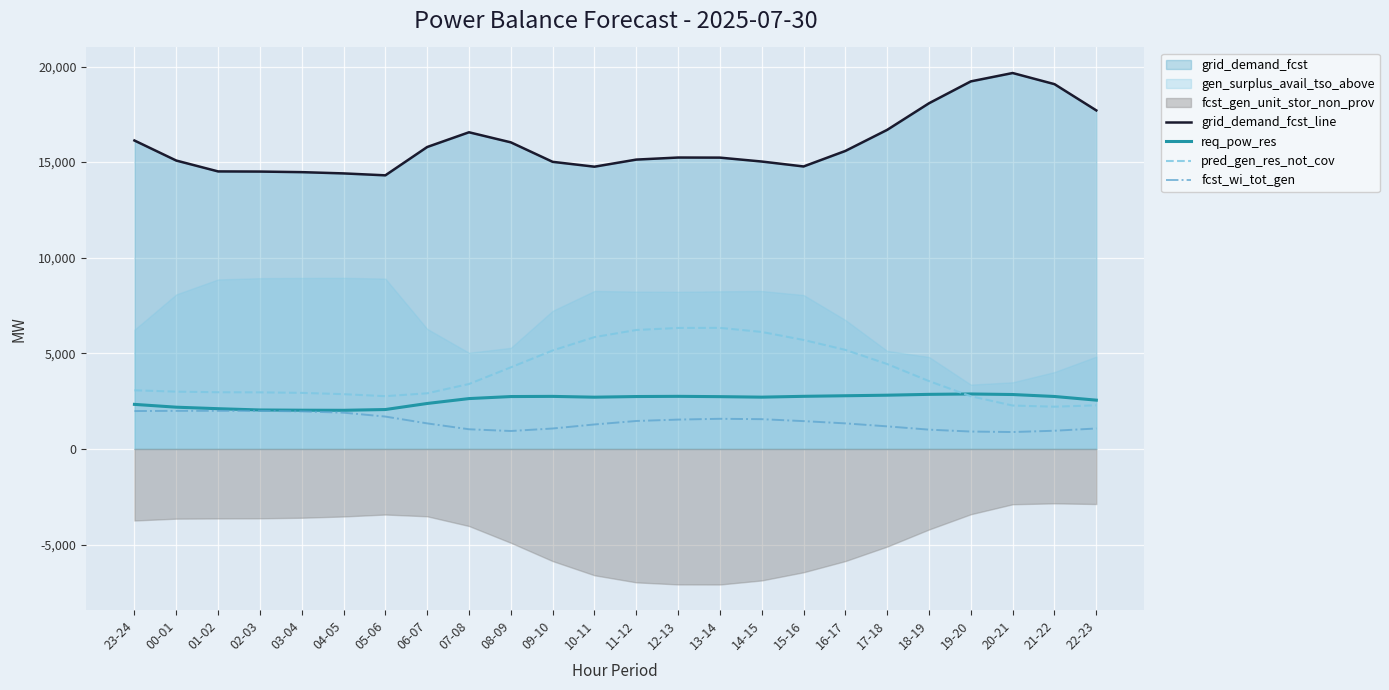

At how many categories does at least one series exceed 8023?

24